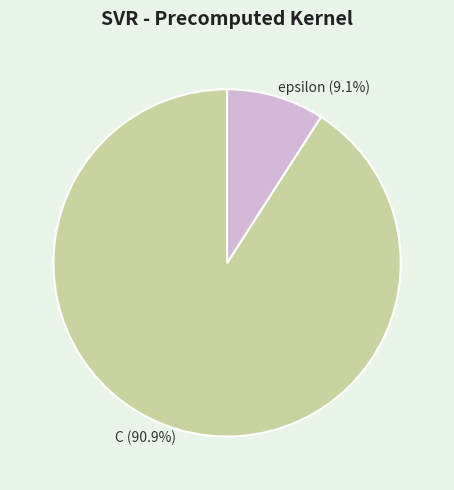

Which has a higher value, C or epsilon?

C